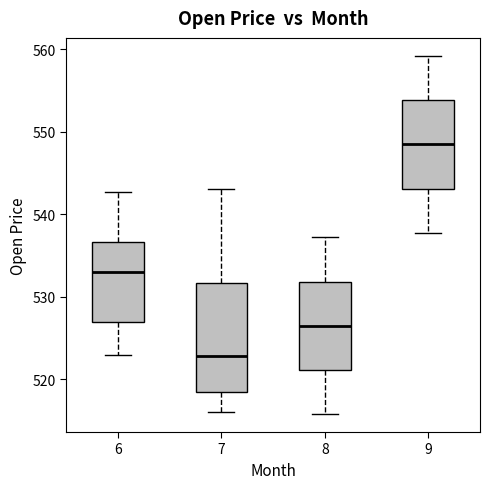

Which box is the tallest, from its lower edge to its upper edge?

7